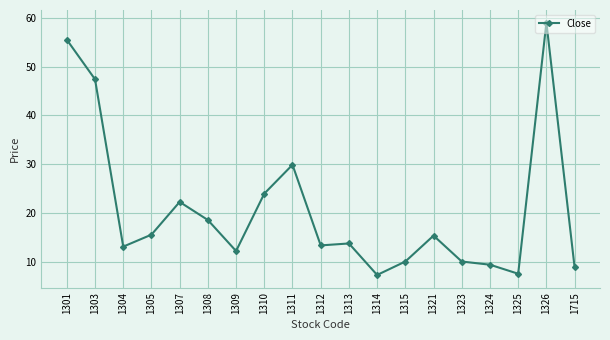

At which category does the data reach its first local peak?

1307